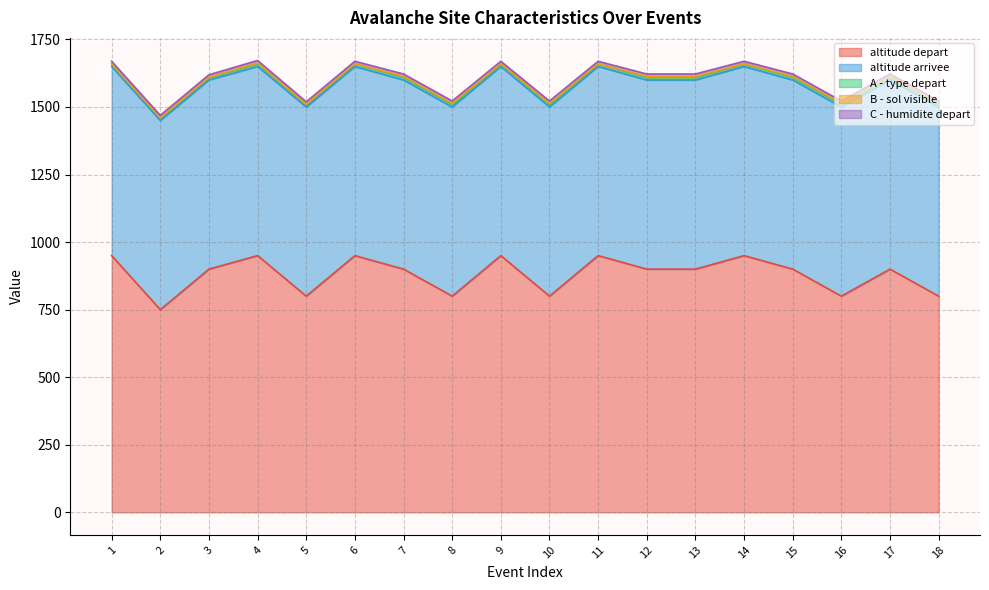

Count the number of data series in this chart.

5